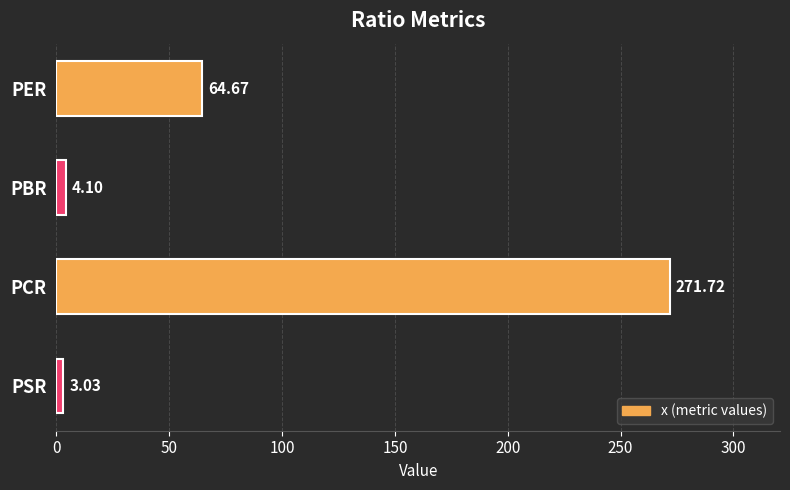

List the labels in order of value, smallest first.

PSR, PBR, PER, PCR